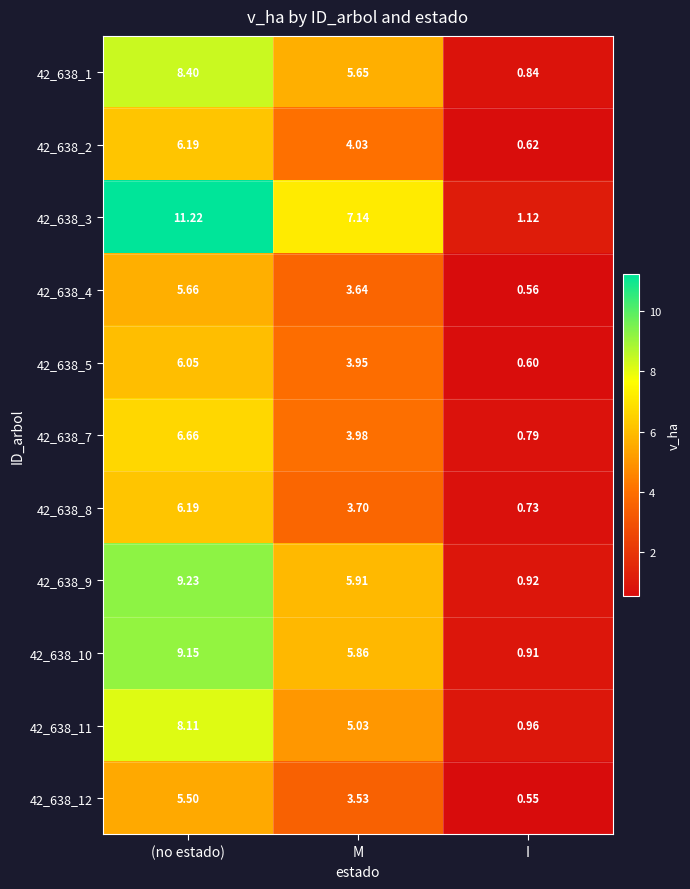

Which series has the largest total across all categories?

42_638_3